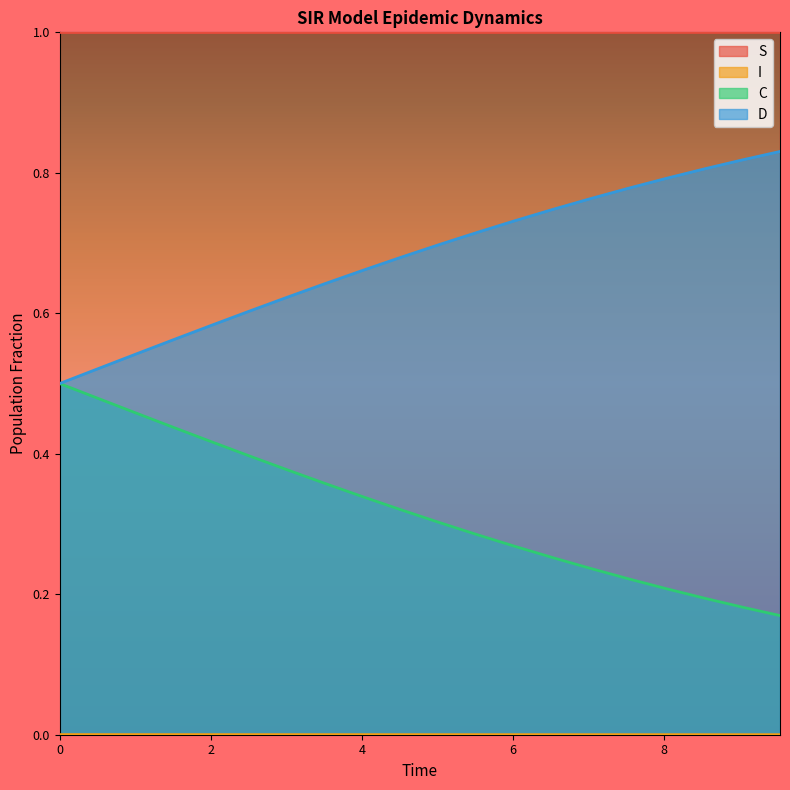

True or false: D has more than 1 points higher than both neighbors.

False